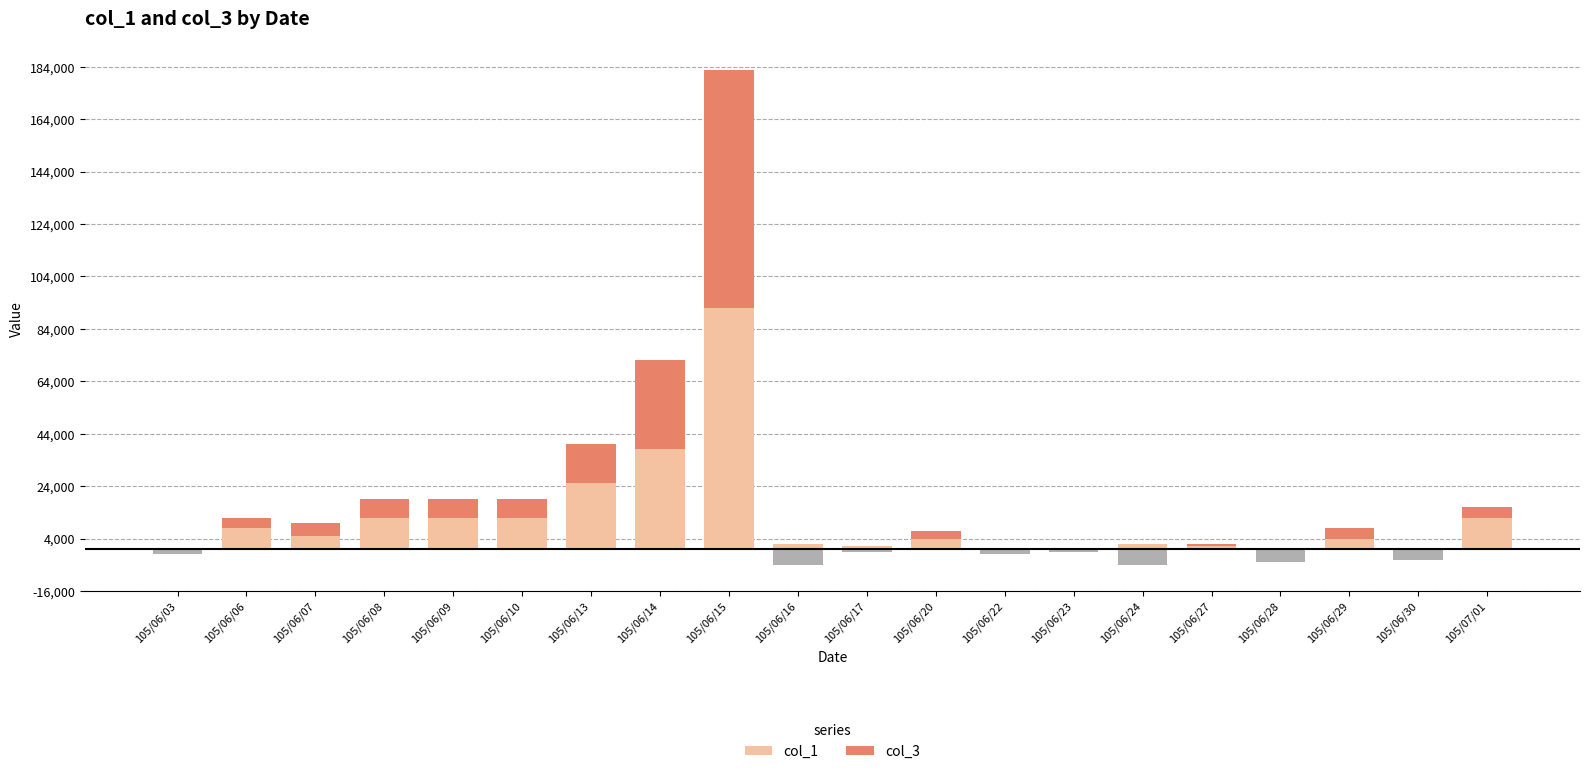

Which series has the widest spread of values?

col_1